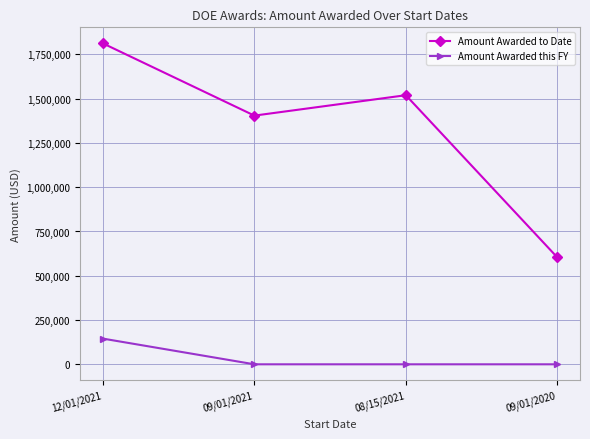

What is the difference between the maximum and minimum values in the Amount Awarded this FY series?

145000